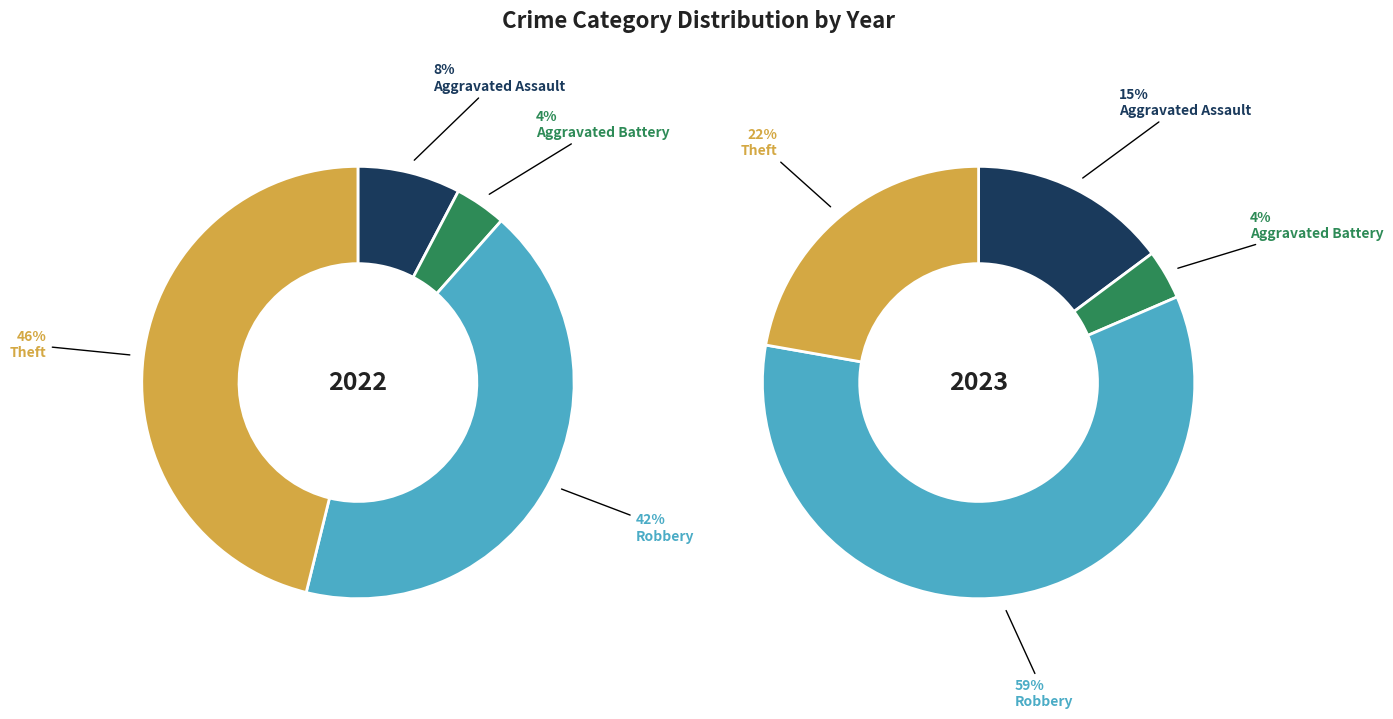

Does values_2023 represent more than half of the total?

No